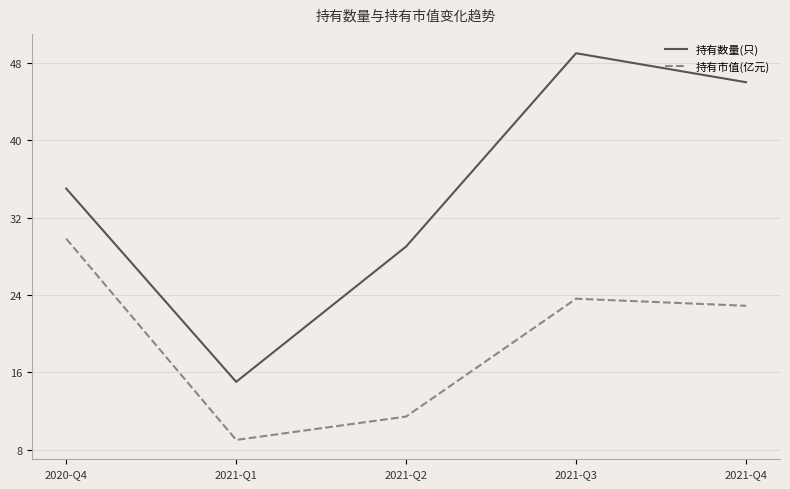

Does the chart display data point markers on the line(s)?

No